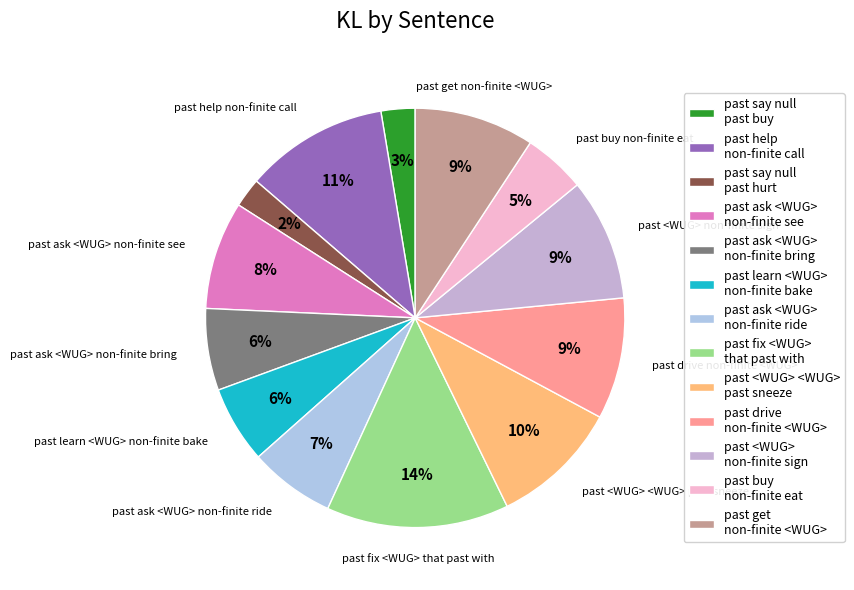

Is it true that past learn <WUG> non-finite bake is 1% of the pie?

False